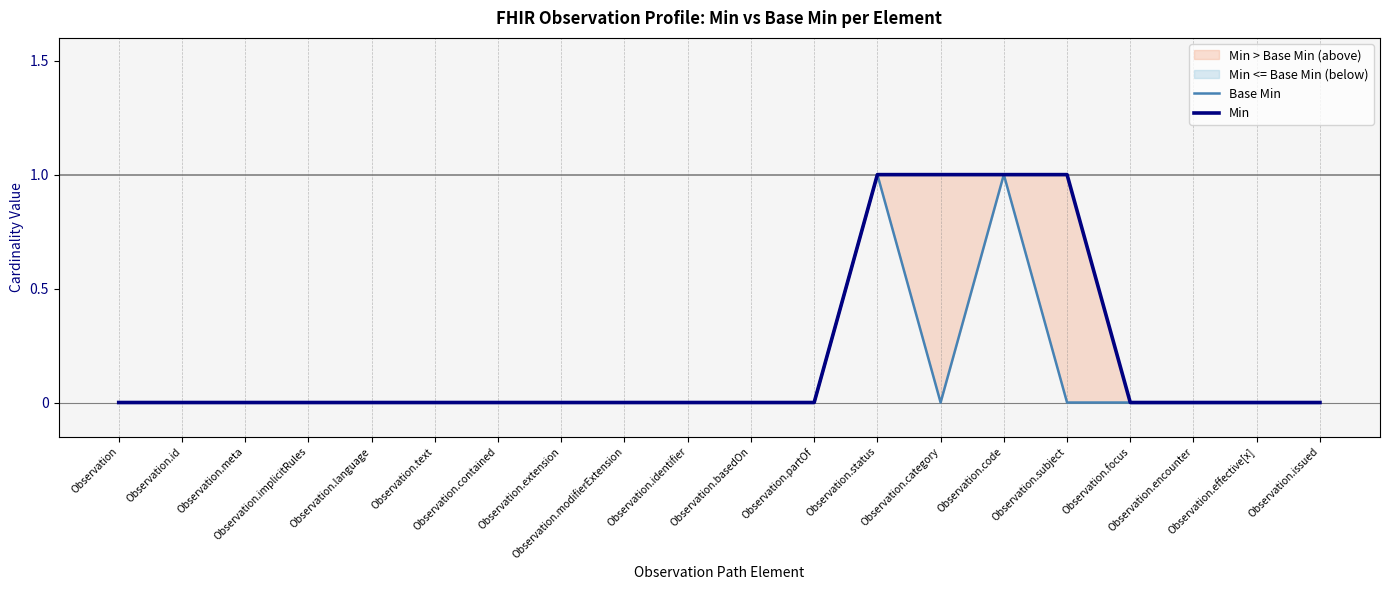

Rank the series at Observation.contained from highest to lowest value.

Base Min, Min